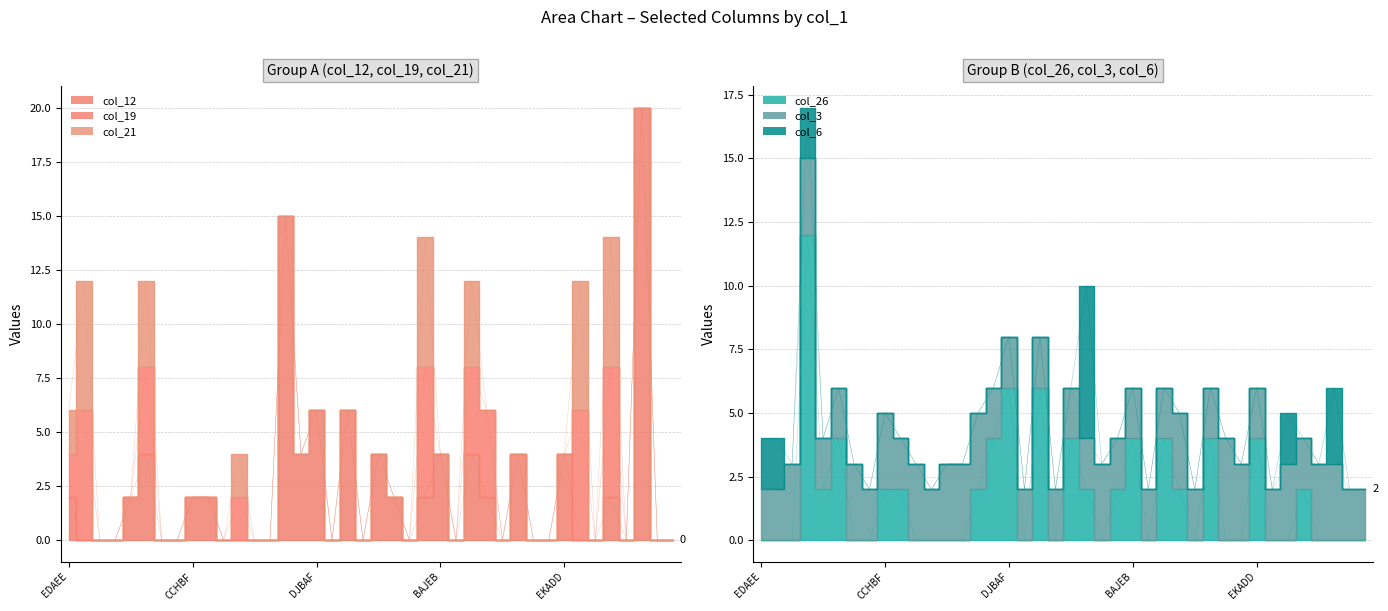

At which category does col_3 reach its first local peak?

FFFIB